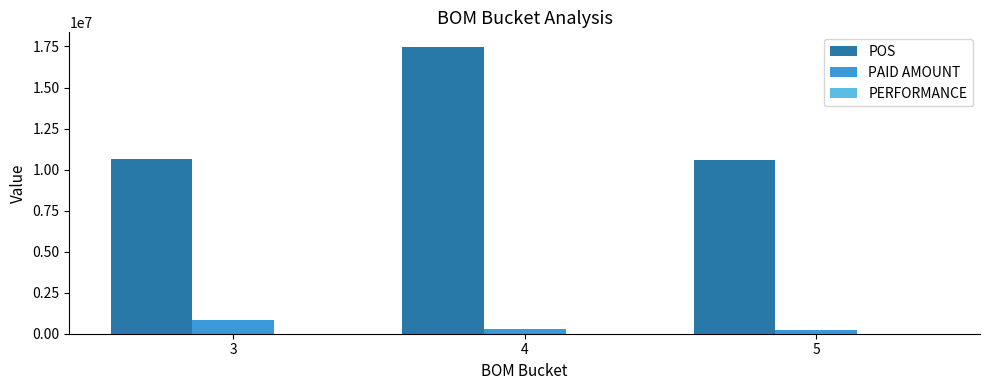

Which series changed the most between 4 and 5?

POS